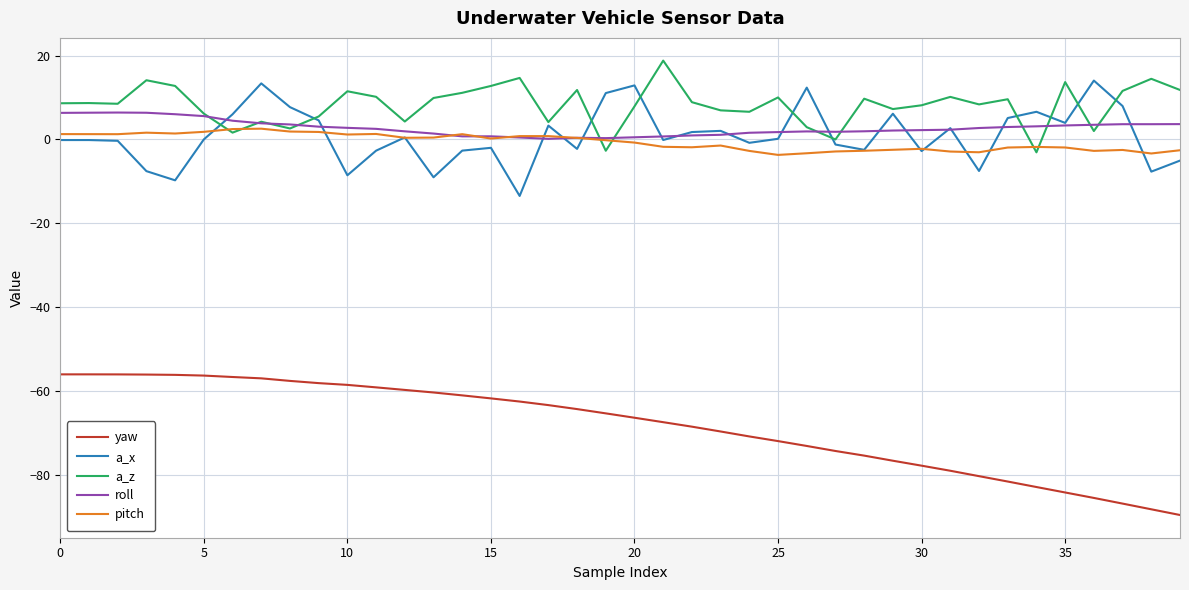

What is the highest value of the roll series?

6.4